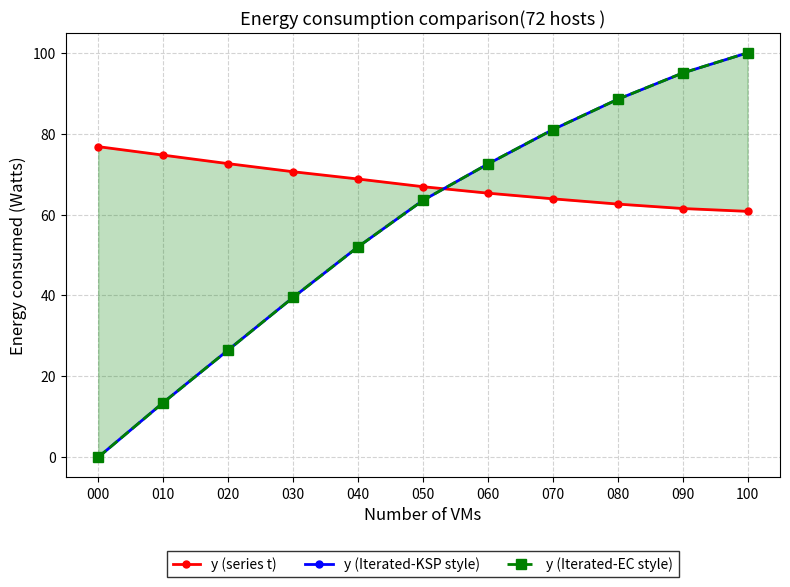

Where does the y (series t) series first go above 66?

000